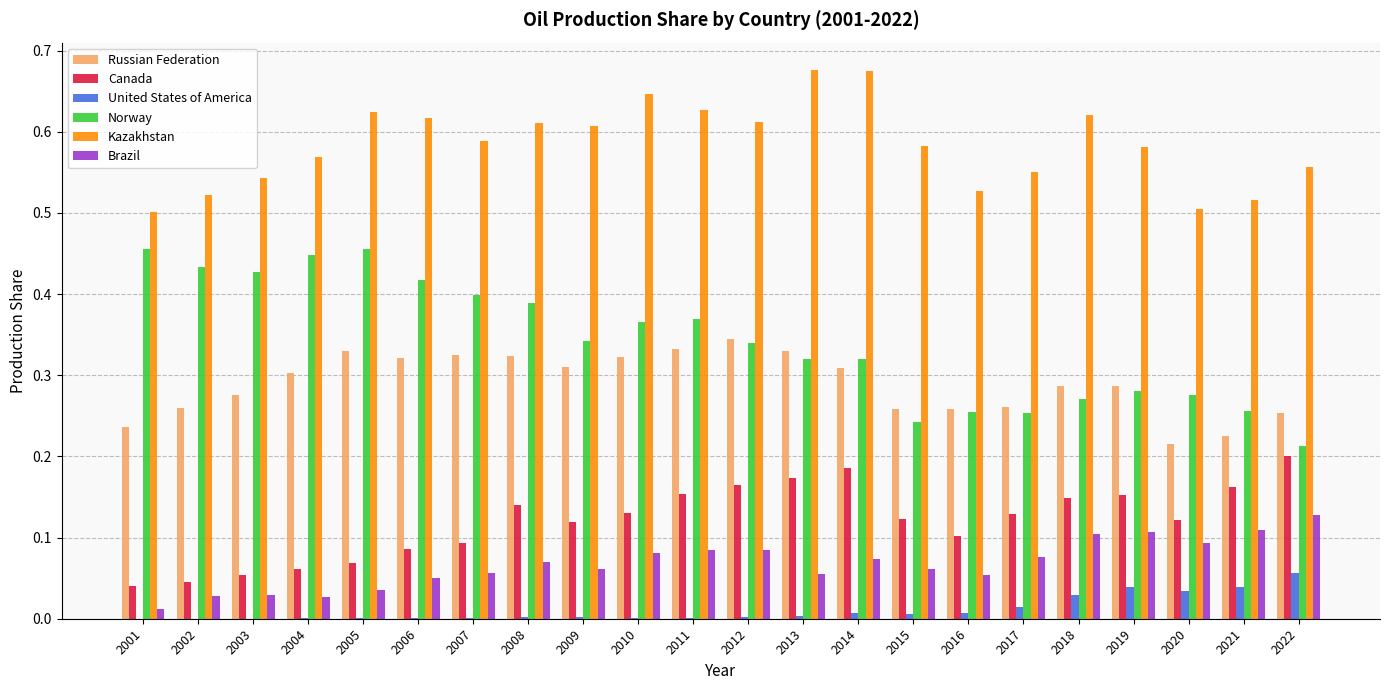

What are all the series names shown in the legend?

Russian Federation, Canada, United States of America, Norway, Kazakhstan, Brazil